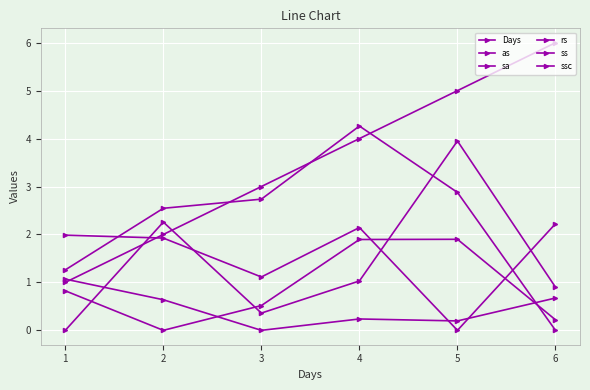

Count the number of categories in the chart.

6